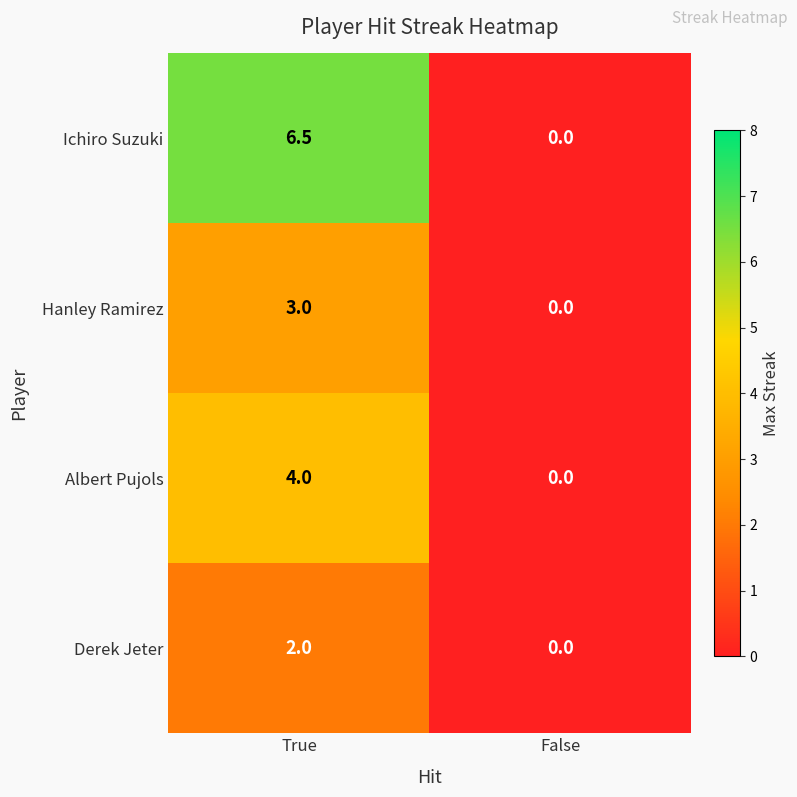

Which series changed the most between True and False?

Ichiro Suzuki